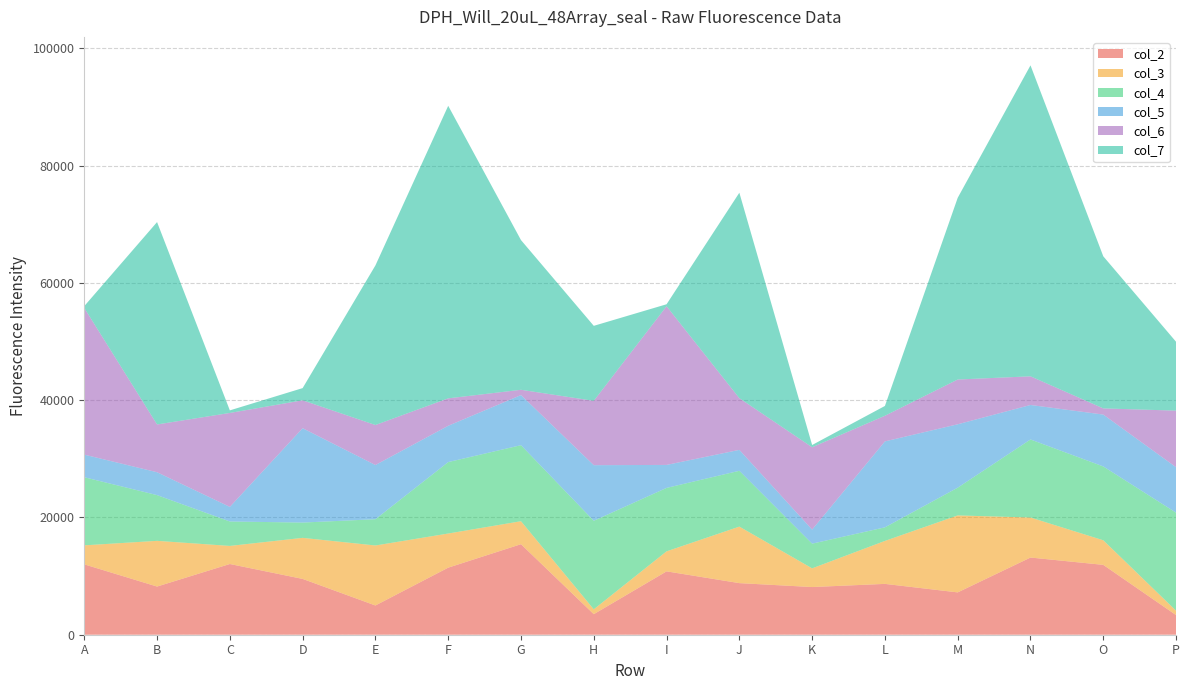

Reading left to right, what are all the values shown in this chart?

col_2: 11997	8215	12058	9516	4988	11436	15435	3505	10805	8798	8130	8669	7219	13160	11912	3349
col_3: 3243	7793	3084	7000	10228	5820	3919	827	3411	9637	3187	7325	13123	6825	4192	747
col_4: 11610	7795	4165	2607	4476	12179	12962	15098	10816	9516	4210	2315	4731	13307	12589	16718
col_5: 3856	3904	2492	16091	9243	6191	8547	9478	3921	3567	2397	14656	10809	5881	8846	7745
col_6: 25003	8142	16014	4753	6818	4675	897	10971	27053	8813	14039	4369	7630	4885	1049	9648
col_7: 319	34509	439	2082	27213	49881	25525	12787	339	35030	387	1672	30984	53020	25934	11741